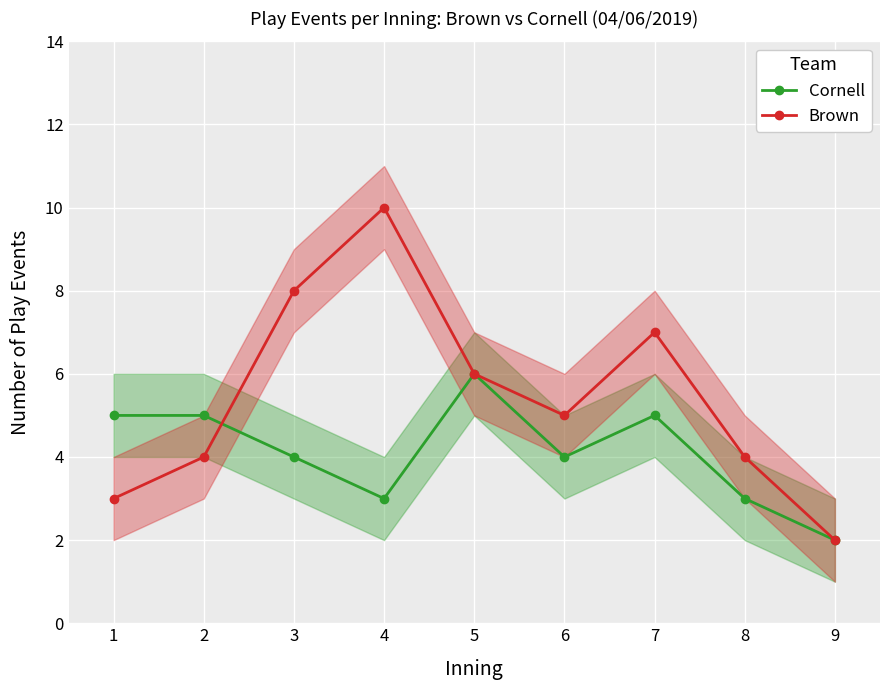

What is the difference between the maximum and minimum values in the Cornell series?

4